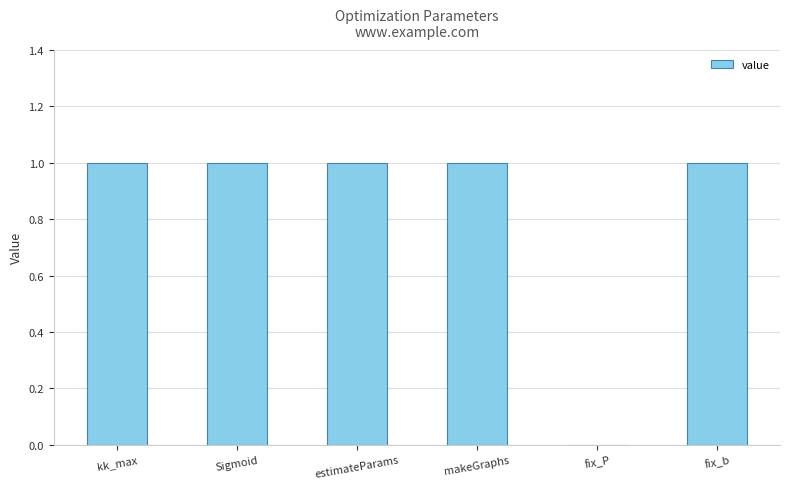

What is the sum of all values?

5